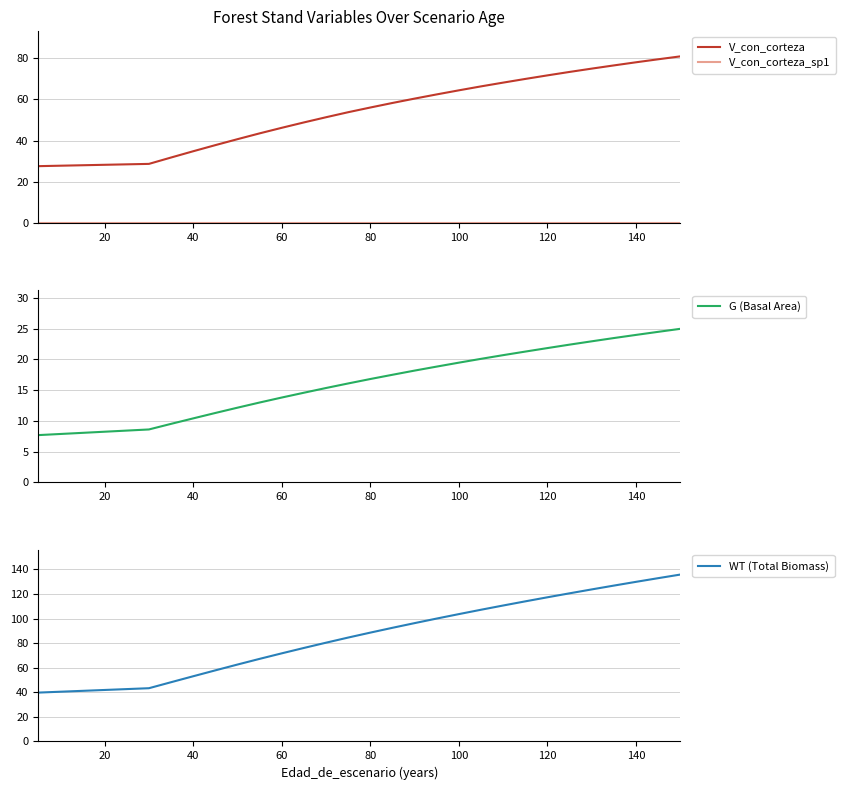

Which has a higher value, 0 or 10?

10